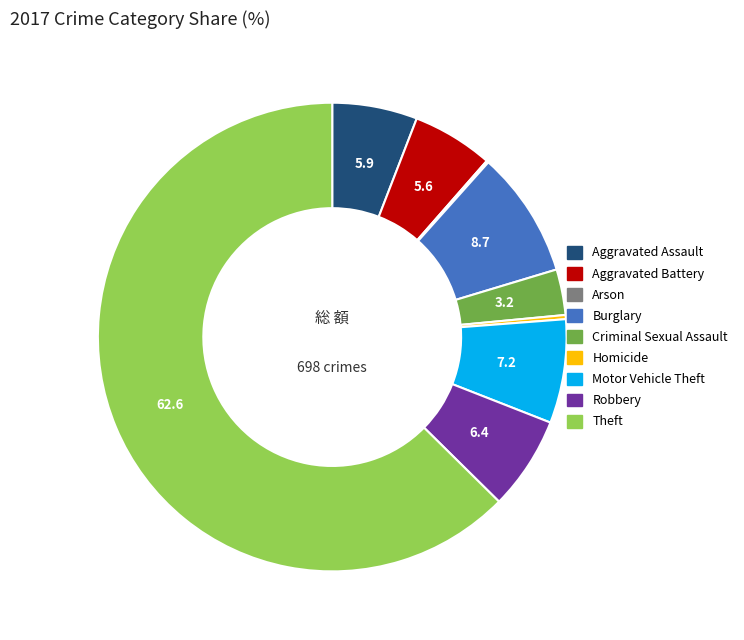

True or false: Aggravated Assault accounts for 1% of the total.

False